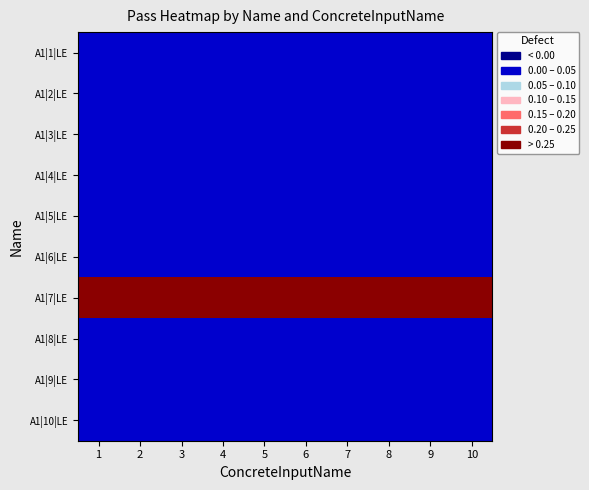

Reading left to right, extract all data points from this chart.

A1|1|LE: 1=0	2=0	3=0	4=0	5=0	6=0	7=0	8=0	9=0	10=0
A1|2|LE: 1=0	2=0	3=0	4=0	5=0	6=0	7=0	8=0	9=0	10=0
A1|3|LE: 1=0	2=0	3=0	4=0	5=0	6=0	7=0	8=0	9=0	10=0
A1|4|LE: 1=0	2=0	3=0	4=0	5=0	6=0	7=0	8=0	9=0	10=0
A1|5|LE: 1=0	2=0	3=0	4=0	5=0	6=0	7=0	8=0	9=0	10=0
A1|6|LE: 1=0	2=0	3=0	4=0	5=0	6=0	7=0	8=0	9=0	10=0
A1|7|LE: 1=1	2=1	3=1	4=1	5=1	6=1	7=1	8=1	9=1	10=1
A1|8|LE: 1=0	2=0	3=0	4=0	5=0	6=0	7=0	8=0	9=0	10=0
A1|9|LE: 1=0	2=0	3=0	4=0	5=0	6=0	7=0	8=0	9=0	10=0
A1|10|LE: 1=0	2=0	3=0	4=0	5=0	6=0	7=0	8=0	9=0	10=0